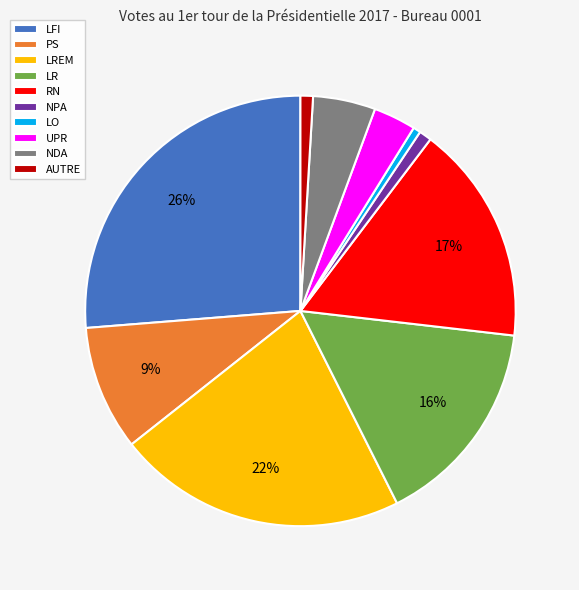

Which slice is the largest?

LFI